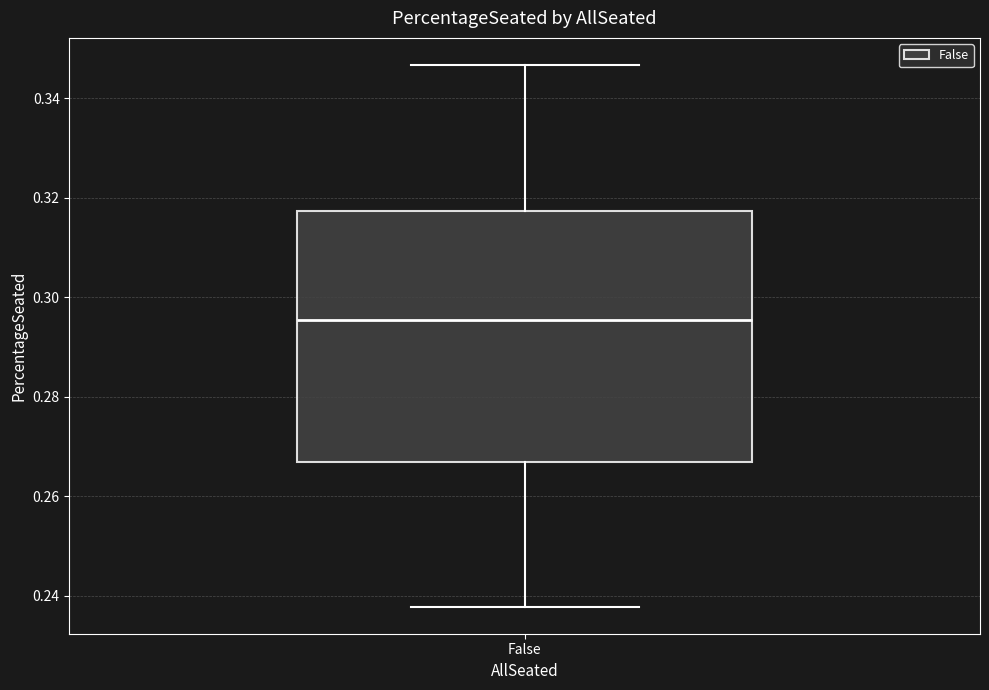

Where does the upper whisker of the box for False end on the y-axis? The values are not printed on the chart, so give them approximately, as read against the axis.

0.346